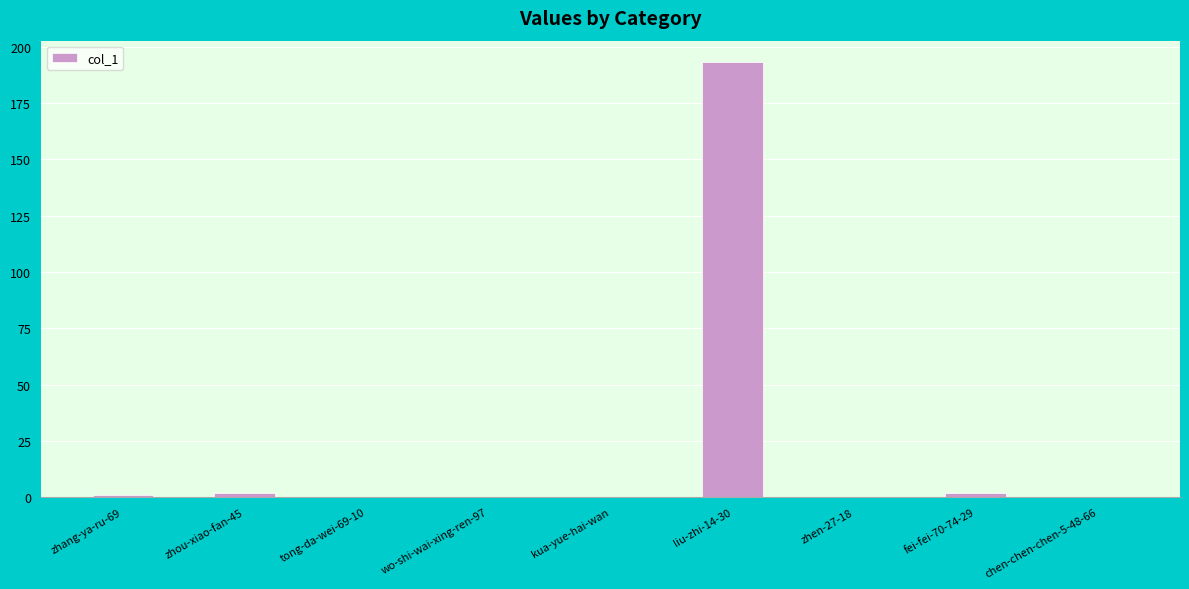

What is the sum of the values at liu-zhi-14-30 and chen-chen-chen-5-48-66?

193